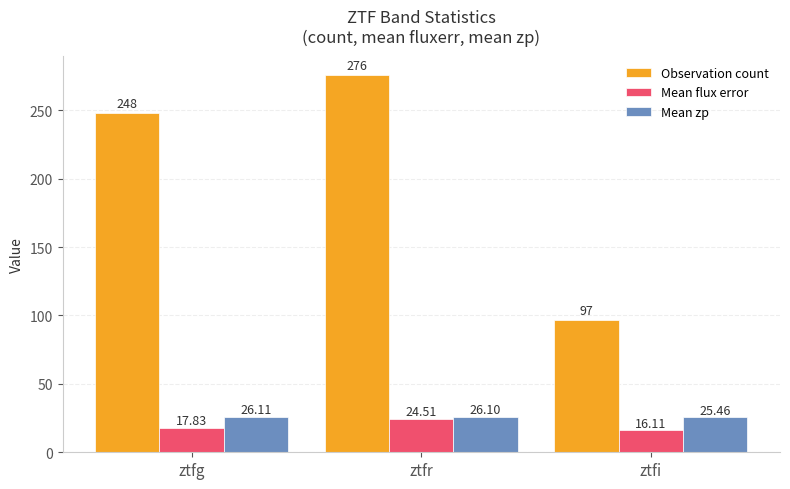

Which category has the lowest value in the Mean flux error series?

ztfi